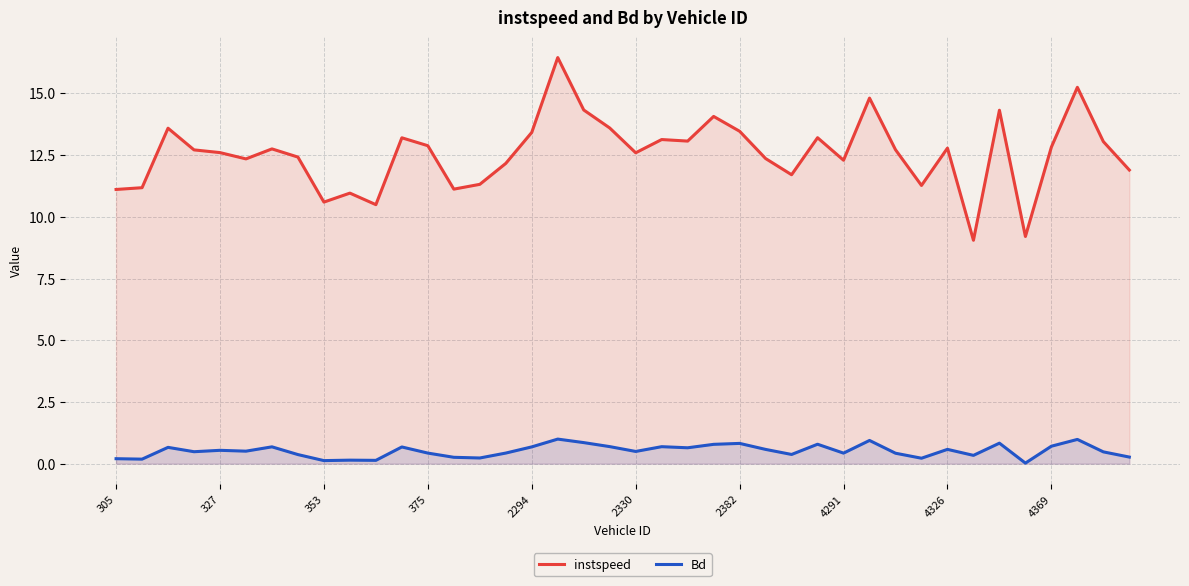

Count the number of categories in the chart.

40